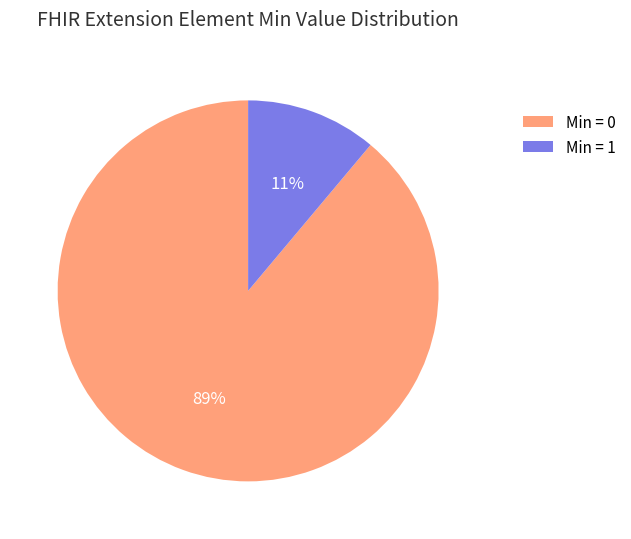

Which has a higher value, Min = 1 or Min = 0?

Min = 0